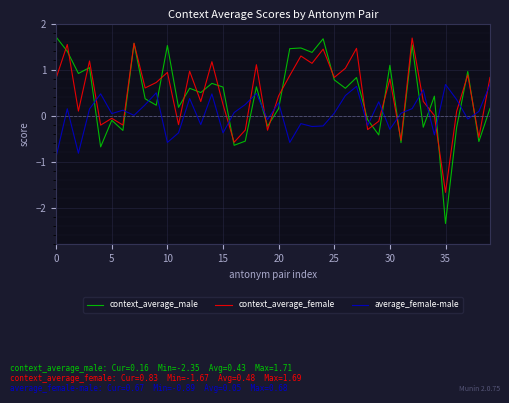

True or false: context_average_male and average_female-male cross at least once.

True